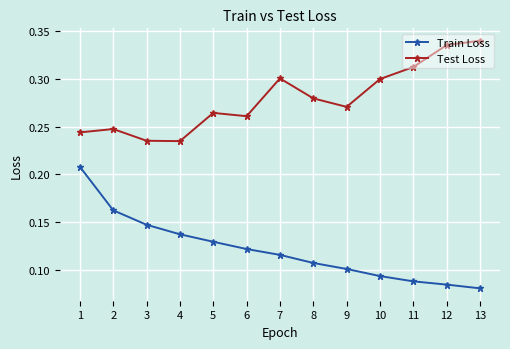

In Test Loss, how many points are higher than both neighbors (excluding endpoints)?

3